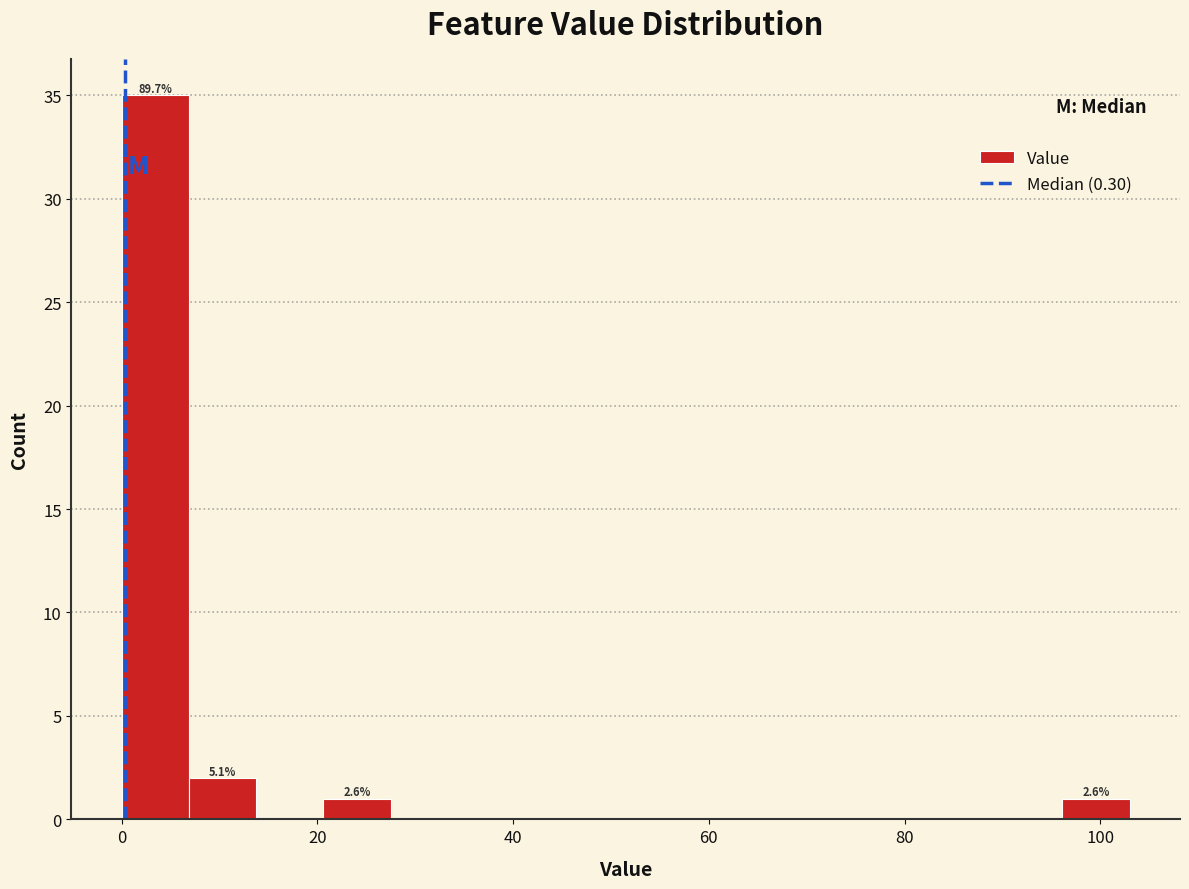

Read against the x-axis, roughly where is the centre of the tallest bar?

4